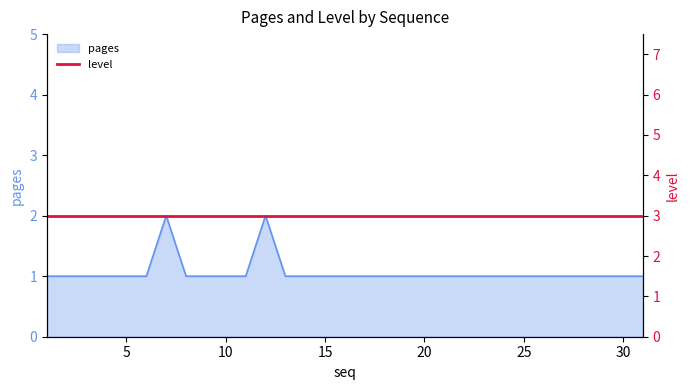

Rank the categories by value from lowest to highest.

1, 2, 3, 4, 5, 6, 8, 9, 10, 11, 13, 14, 15, 16, 17, 18, 19, 20, 21, 22, 23, 24, 25, 26, 27, 28, 29, 30, 31, 7, 12